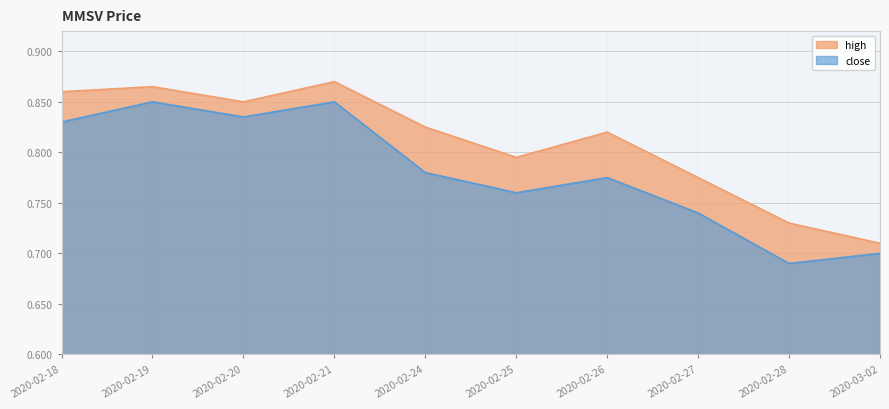

True or false: high has a value of 1.5 at 2020-02-20.

False